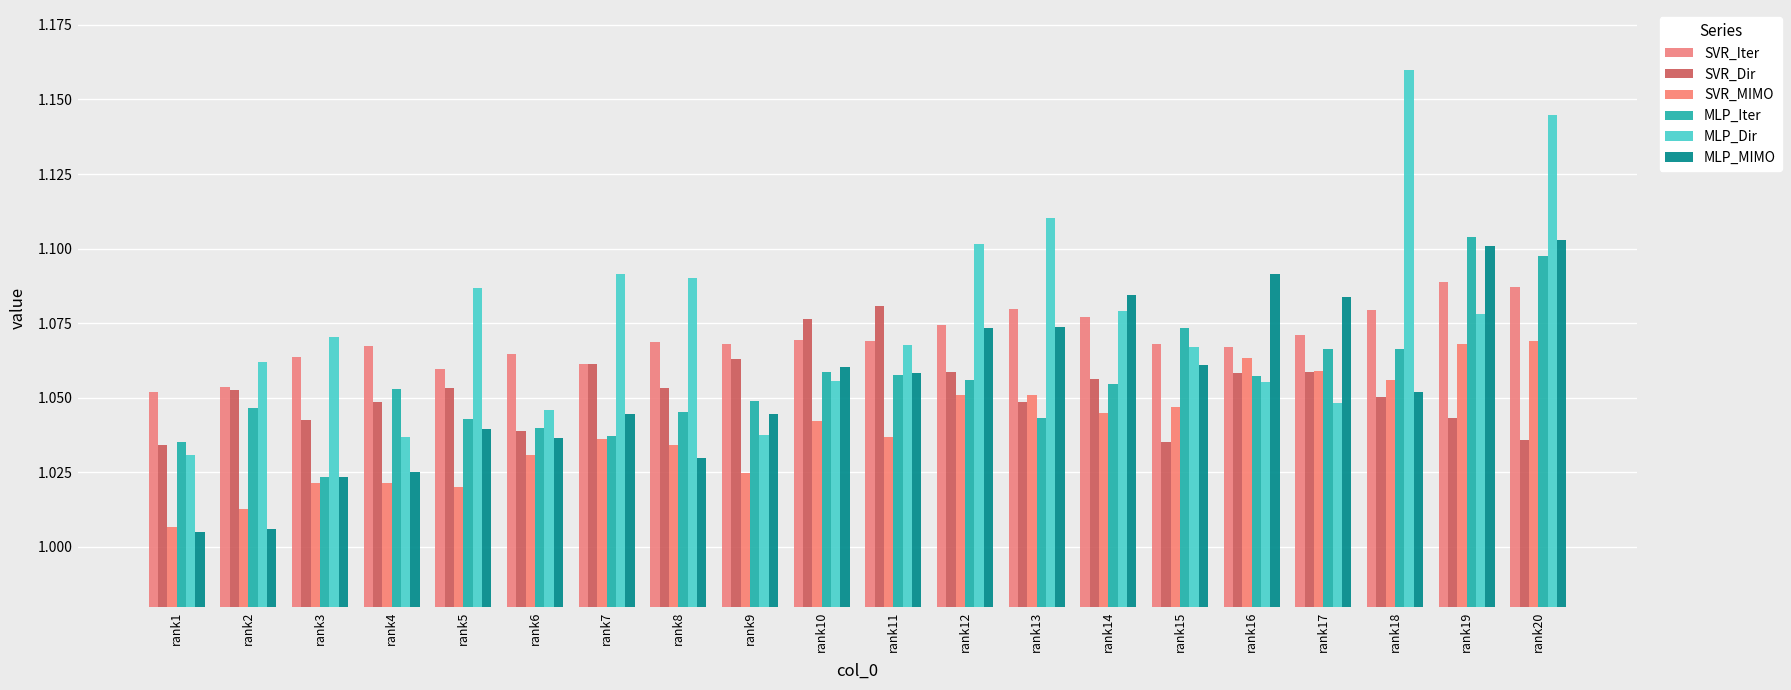

Rank the series at rank13 from highest to lowest value.

MLP_Dir, SVR_Iter, MLP_MIMO, SVR_MIMO, SVR_Dir, MLP_Iter